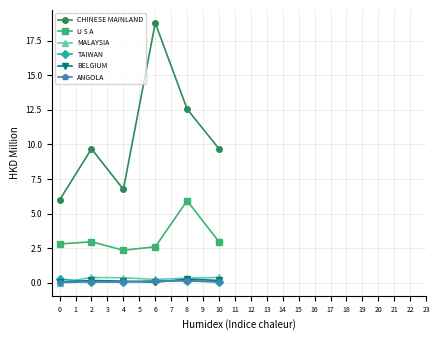

The BELGIUM series shows 0.3 at 8. True or false?

True